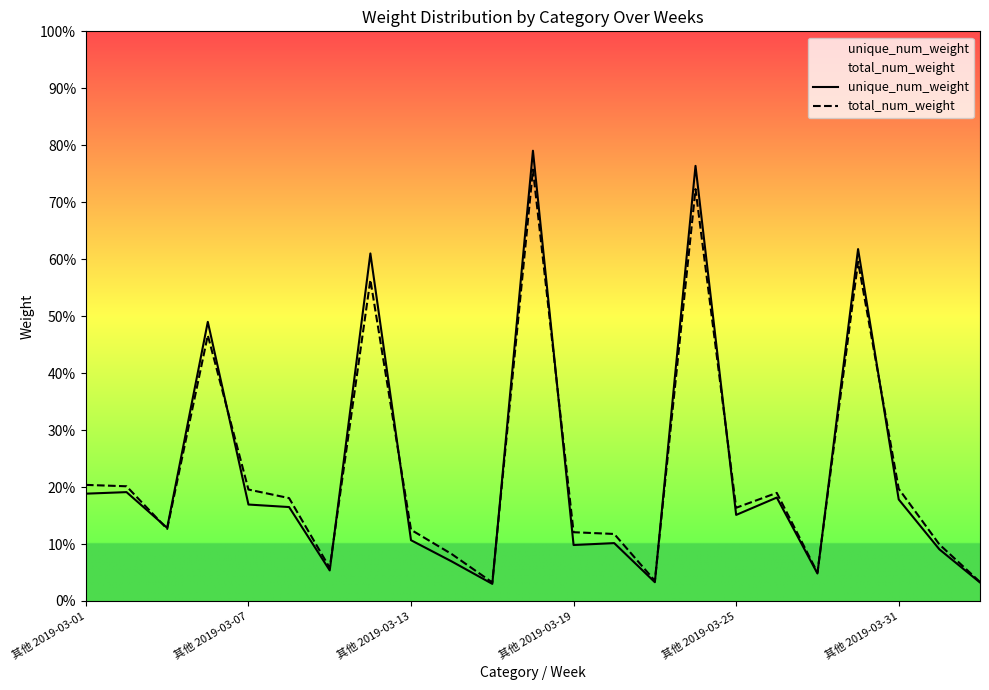

What is the value of the unique_num_weight point at the 13th from the left?

0.1